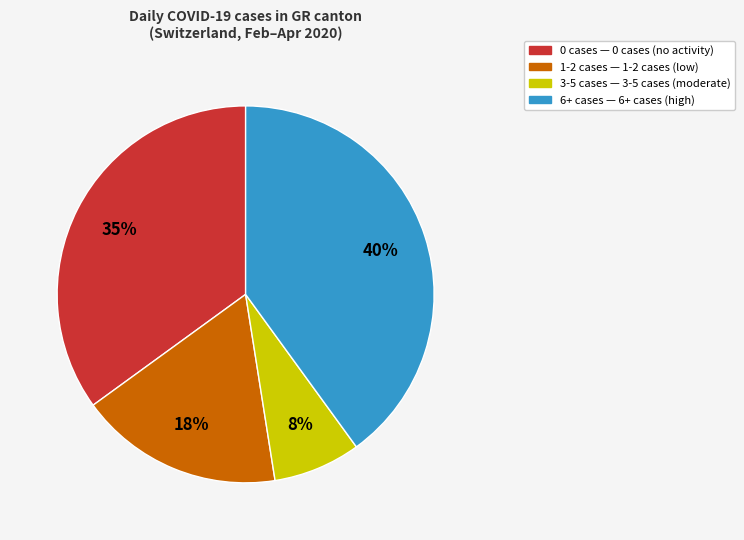

To the nearest percent, what is the average slice percentage?

25%